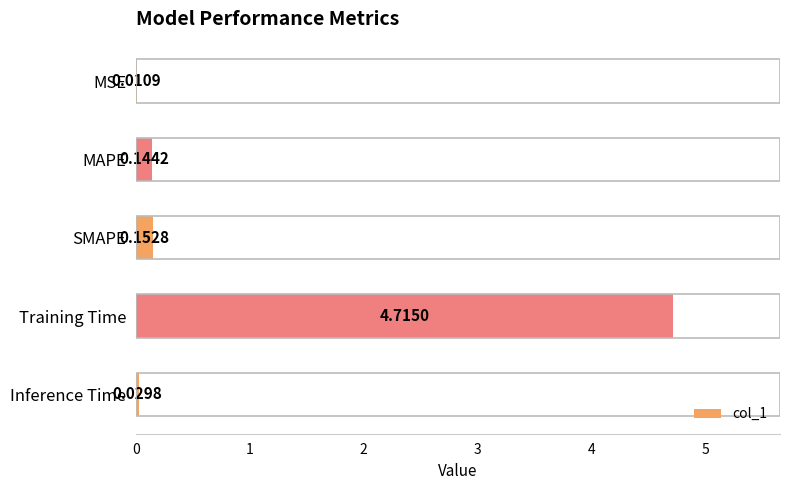

Which label corresponds to the largest value in the chart?

Training Time